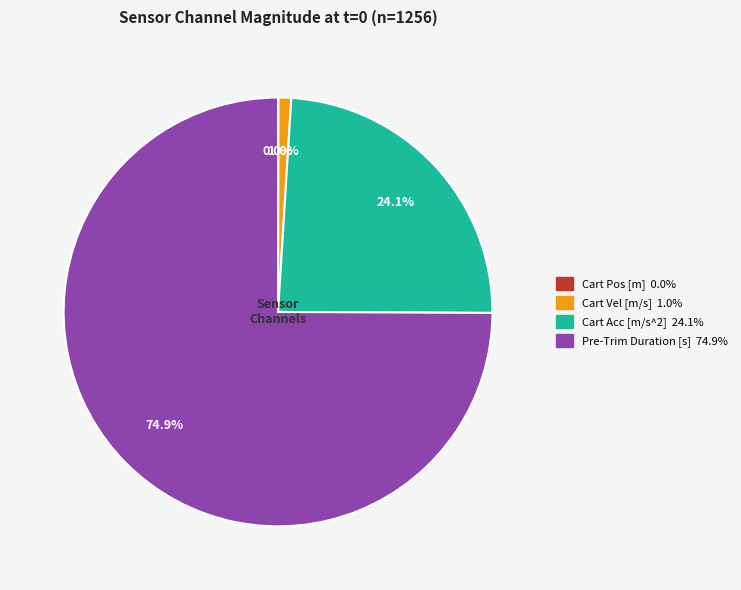

Is there a majority slice in this chart?

Yes